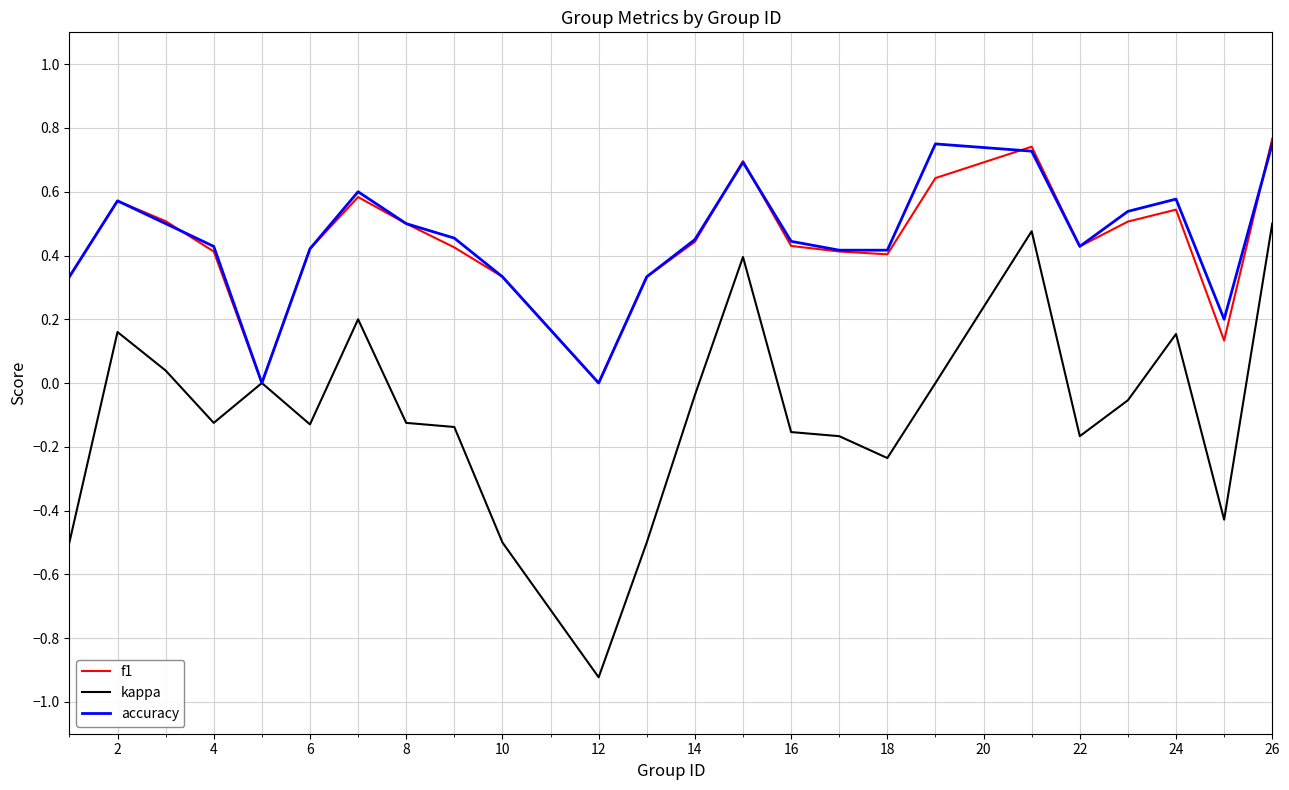

Which series has the widest spread of values?

kappa